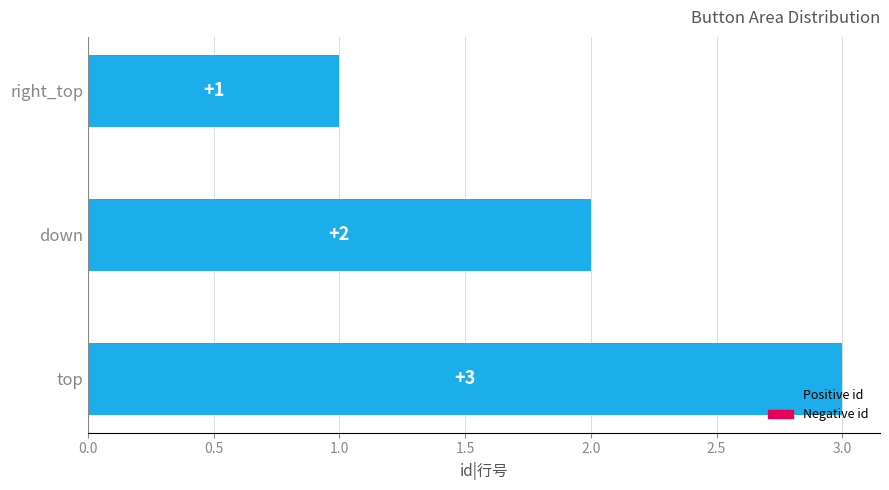

Does the chart contain stacked bars?

No